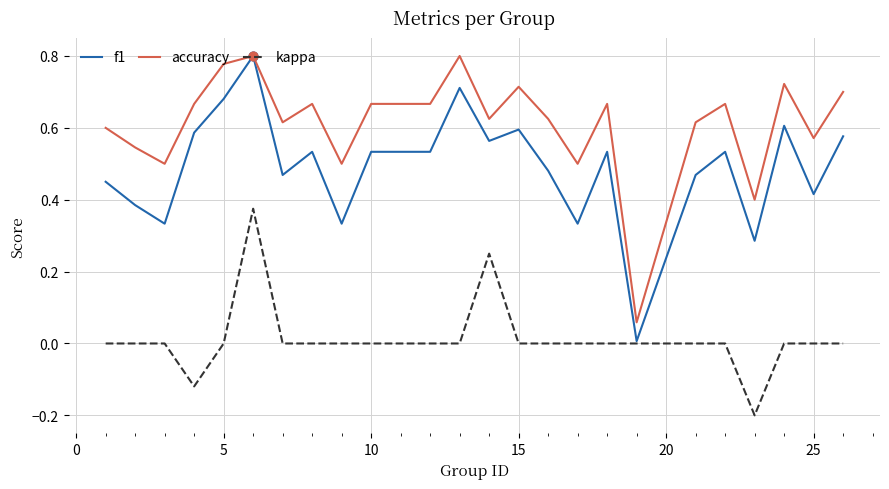

Which series has the widest spread of values?

f1